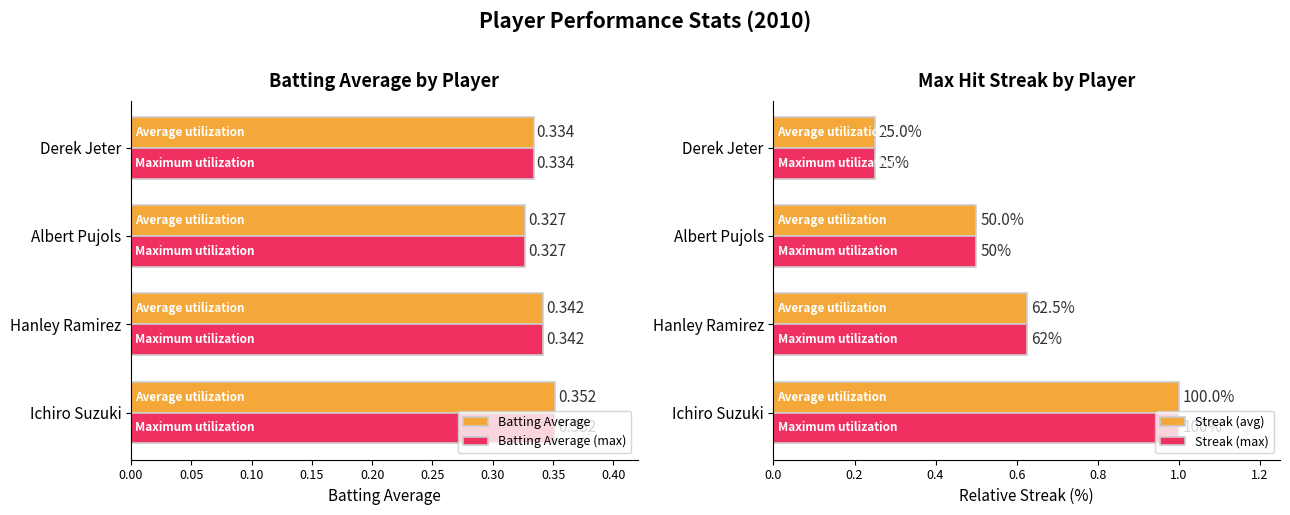

Are the bars grouped side by side (vs. stacked)?

Yes